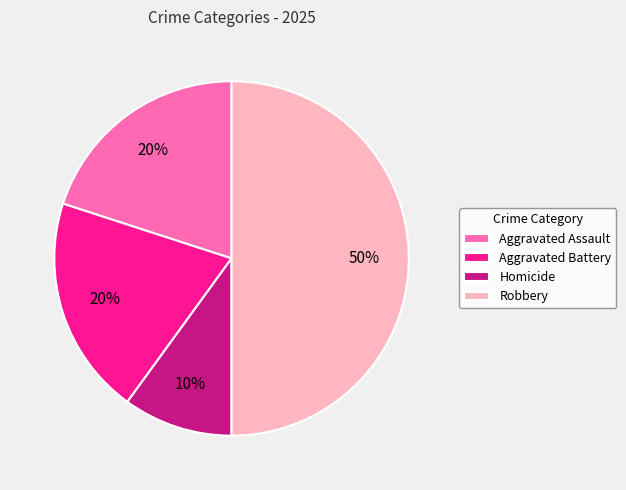

Approximately how many times larger is the value at Robbery compared to Homicide?

5.0